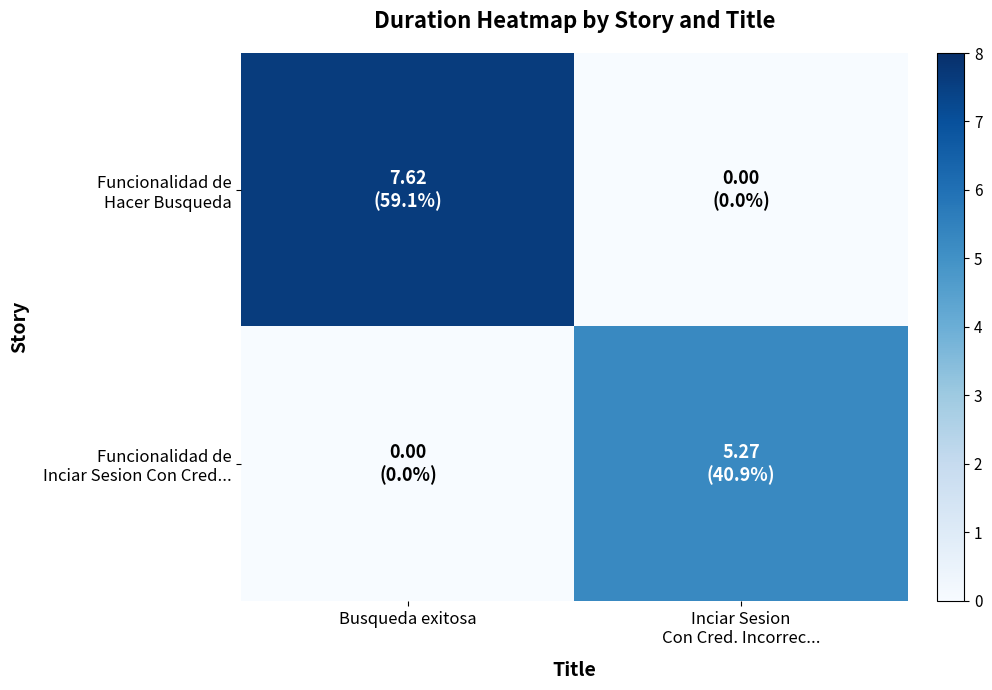

At how many categories does at least one series exceed 4?

2